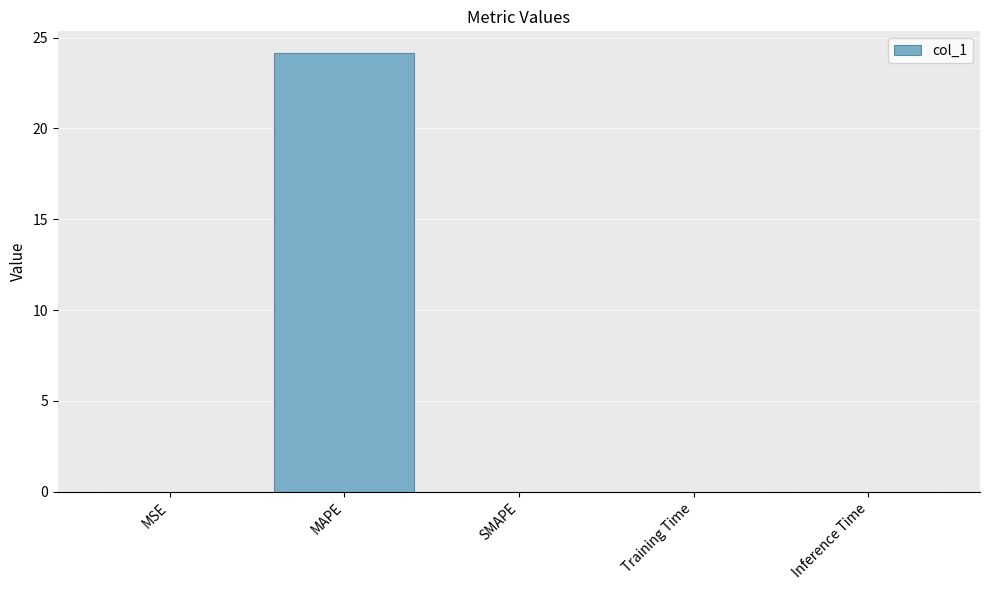

Which label corresponds to the largest value in the chart?

MAPE